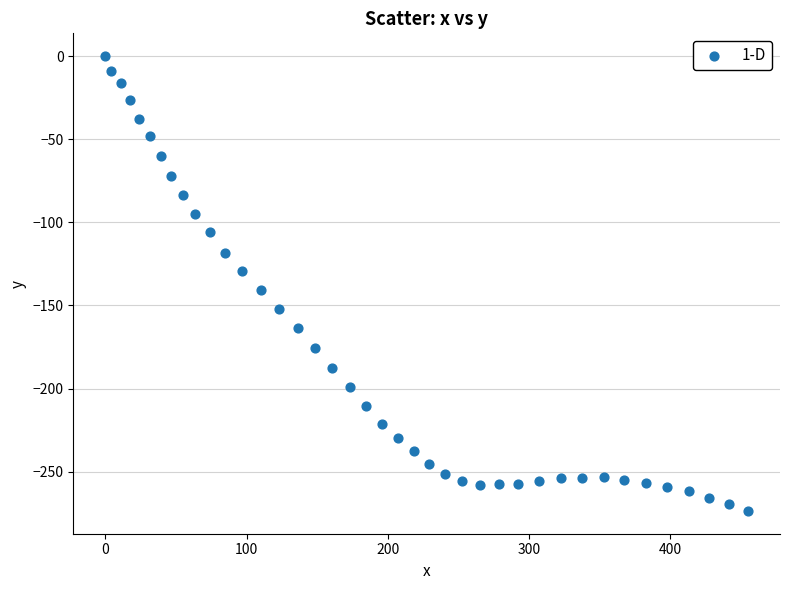

What is the range of Y values (max minus min)?

273.6